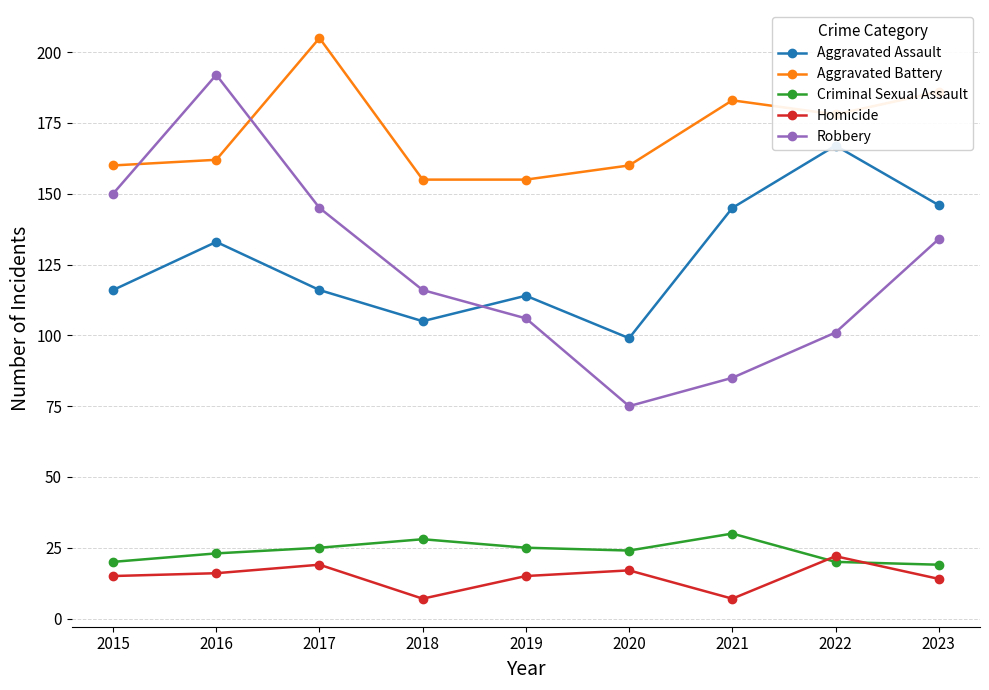

Where does the Homicide series first go above 15?

2016